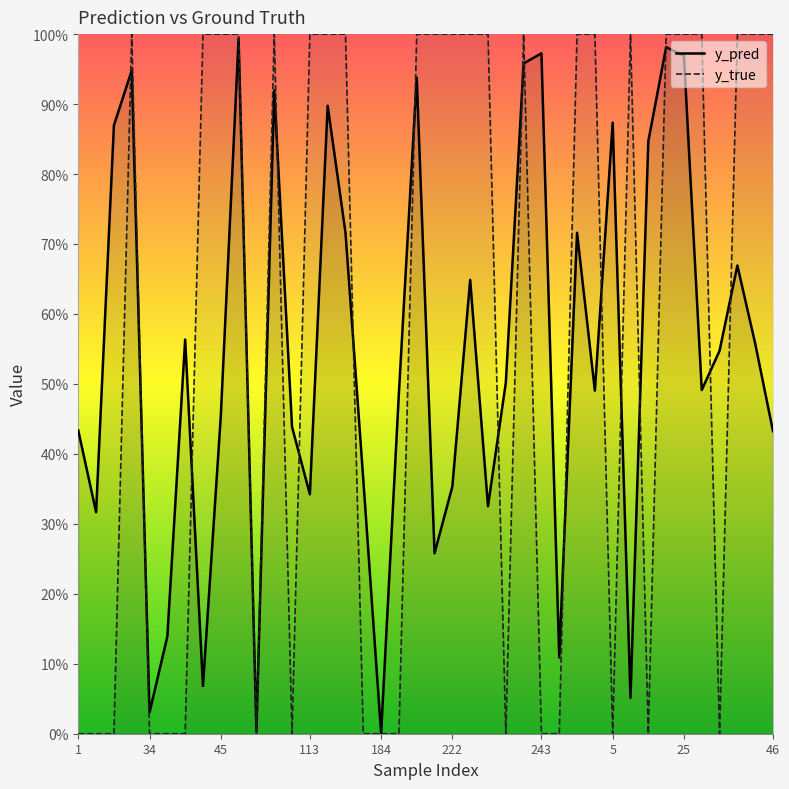

Does the chart display data point markers on the line(s)?

No